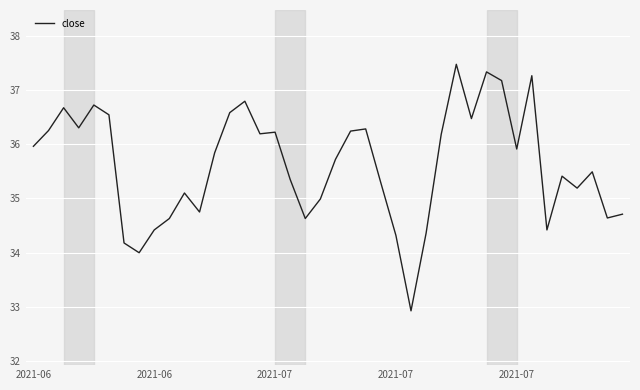

What is the difference between the maximum and minimum values?

4.5